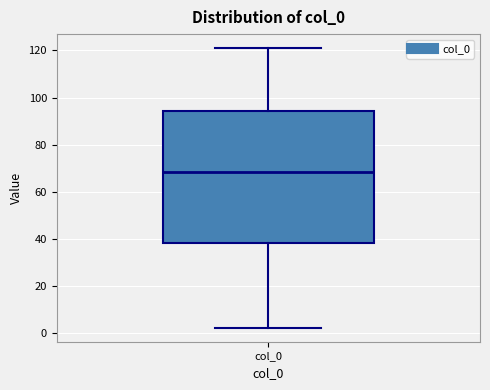

Read this box plot against the y-axis: the position of the median line, the range covered by the box, and the ends of both whiskers. The values are not printed on the chart, so give them approximately, as read against the axis.

median 68, box 38 to 94, whiskers 2 to 122